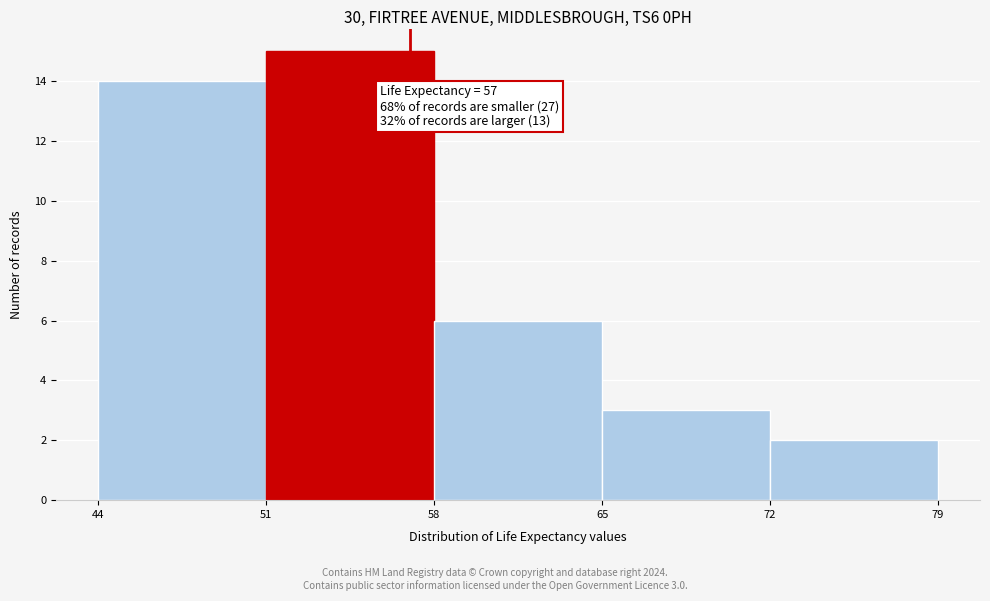

Over which range of the x-axis is the bar tallest?

51 to 58